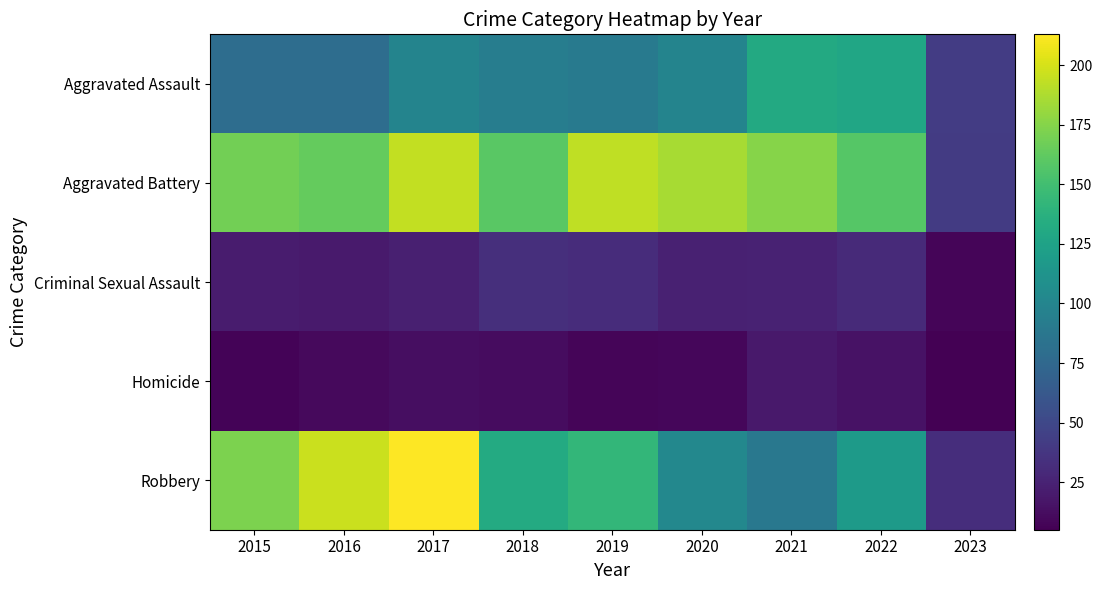

Reading left to right, extract all data points from this chart.

Aggravated Assault: 2015=79	2016=79	2017=99	2018=93	2019=91	2020=99	2021=131	2022=128	2023=42
Aggravated Battery: 2015=169	2016=164	2017=194	2018=160	2019=193	2020=186	2021=175	2022=158	2023=41
Criminal Sexual Assault: 2015=21	2016=20	2017=23	2018=33	2019=31	2020=24	2021=25	2022=30	2023=8
Homicide: 2015=7	2016=10	2017=13	2018=12	2019=8	2020=9	2021=19	2022=15	2023=5
Robbery: 2015=172	2016=196	2017=213	2018=132	2019=143	2020=102	2021=88	2022=118	2023=32